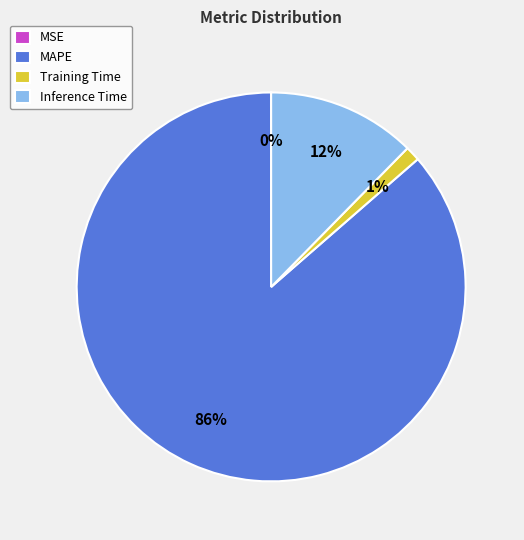

To the nearest percent, what portion does Training Time represent?

1%